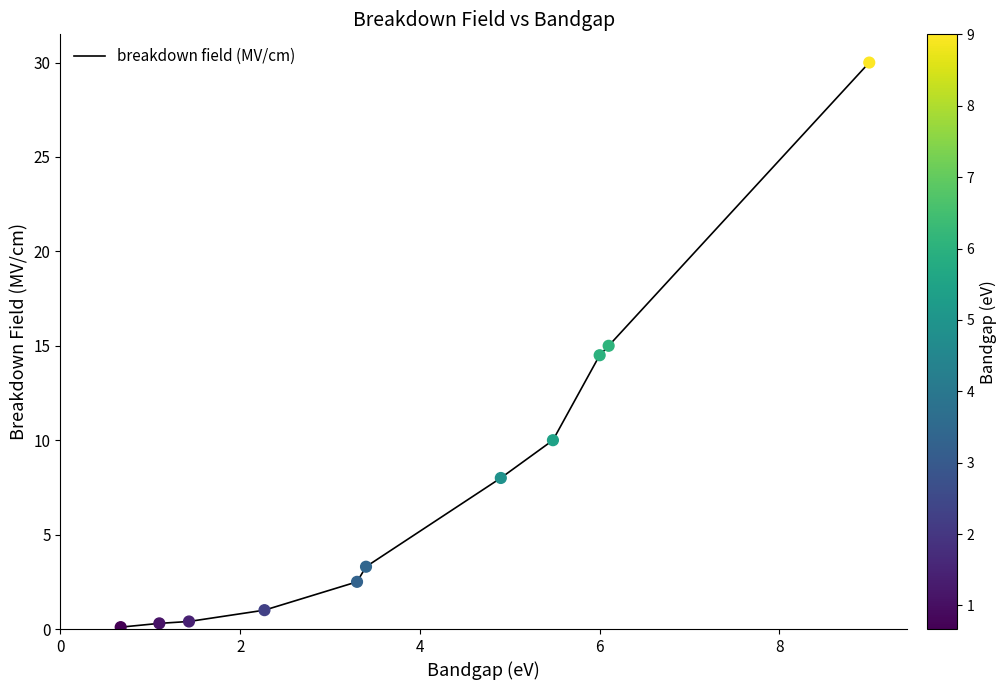

What is the difference between the maximum and minimum values?

29.9